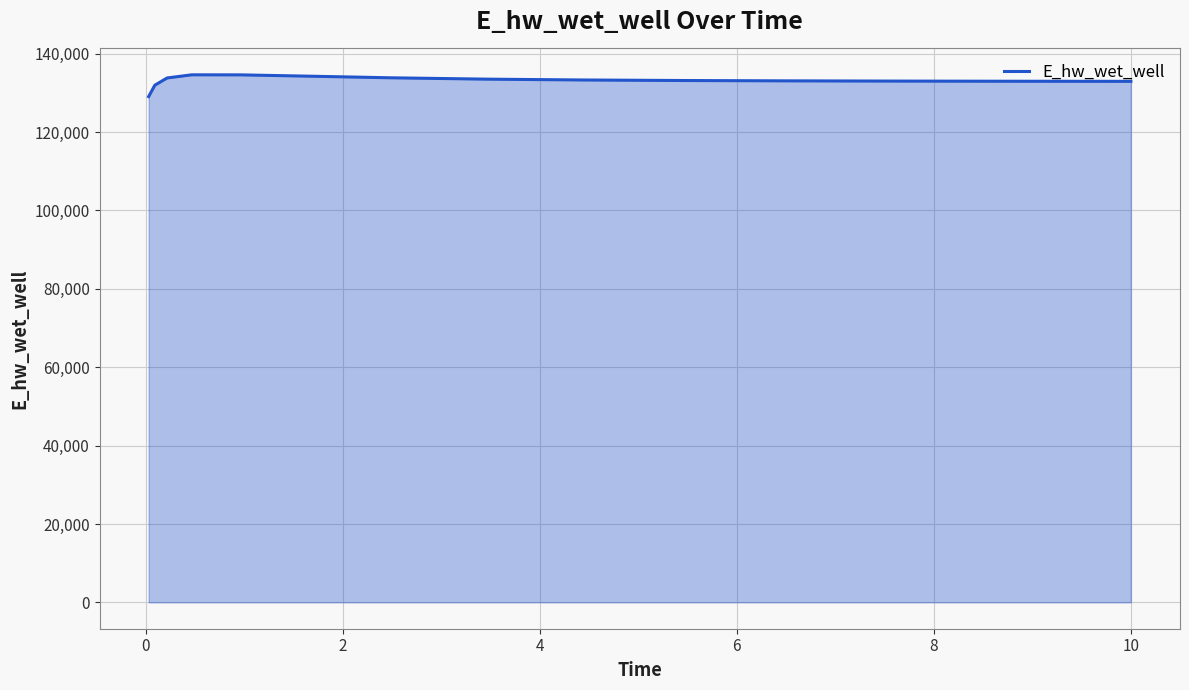

What is the smallest value displayed?

129067.2